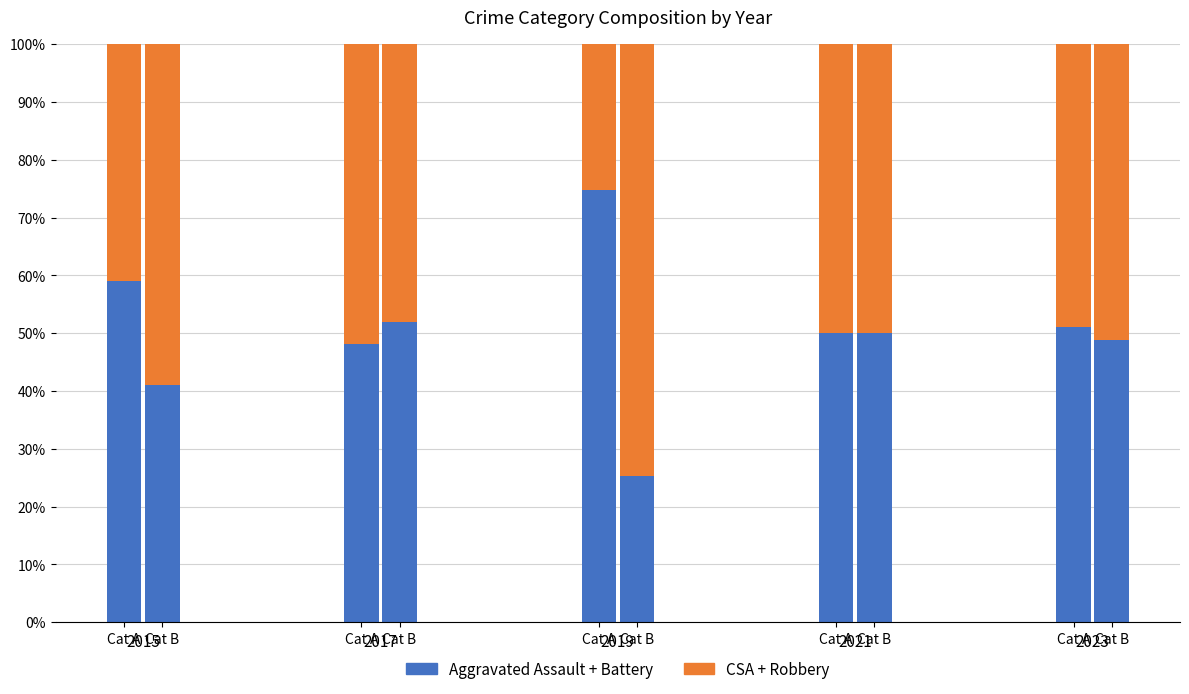

At which category is the sum across all series the highest?

Cat A